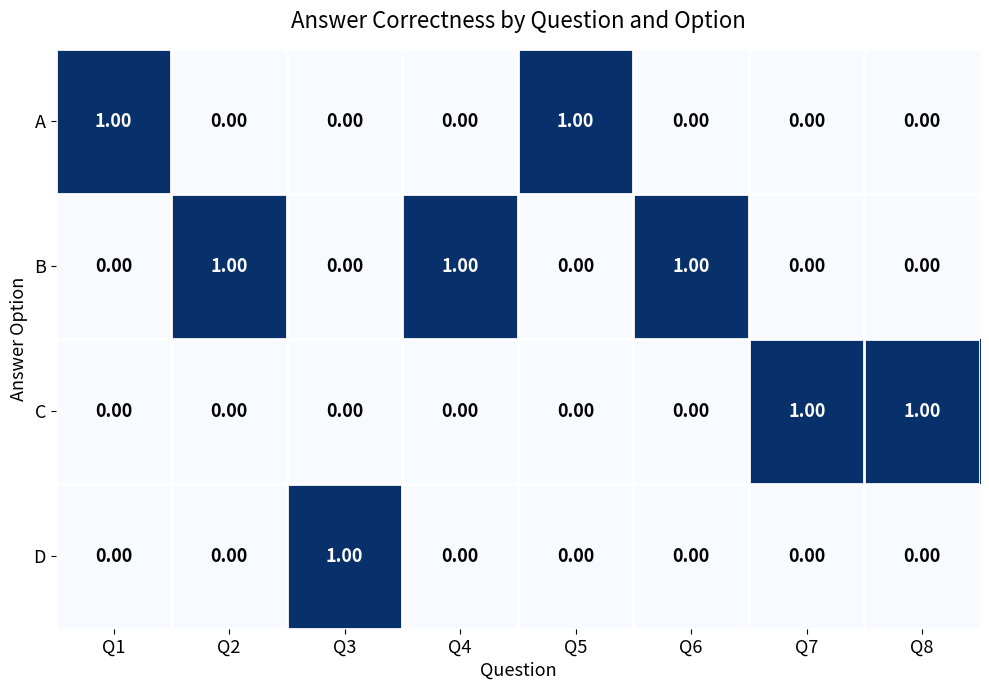

Is the value of D at Q3 greater than the value of B at Q3?

Yes